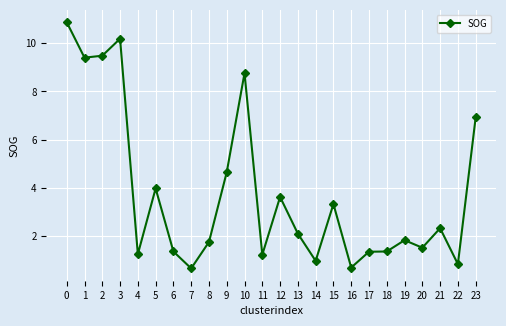

What is the difference between the second highest and second lowest values?

9.5